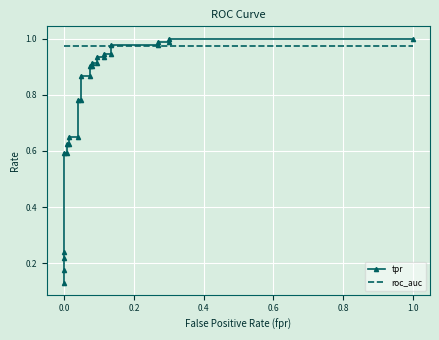

How many series are shown in this chart?

2